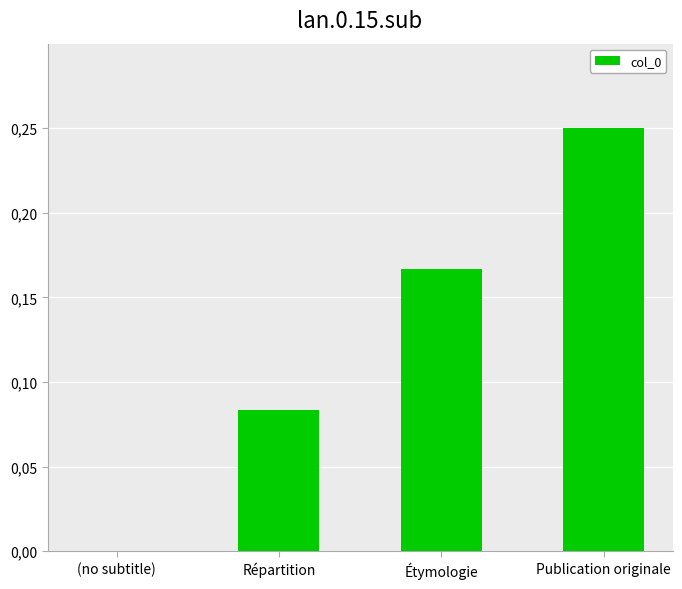

What is the average value?

0.1